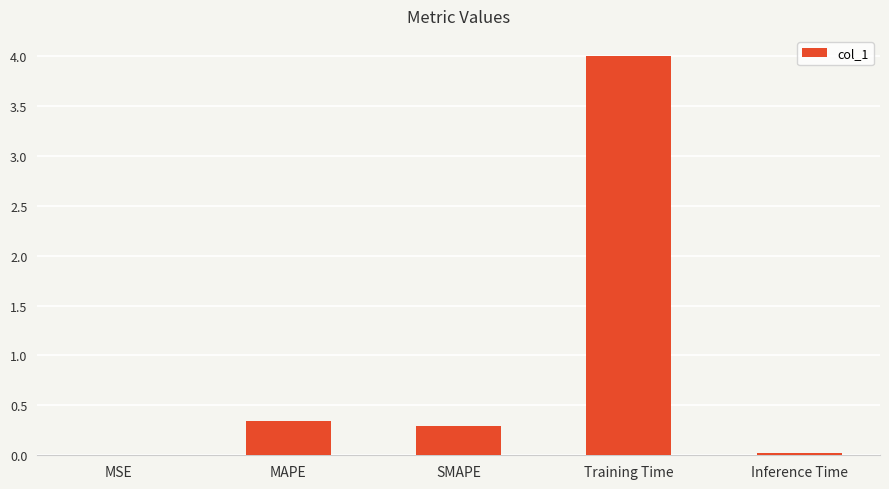

Is it true that the value at Training Time is 4.0?

True